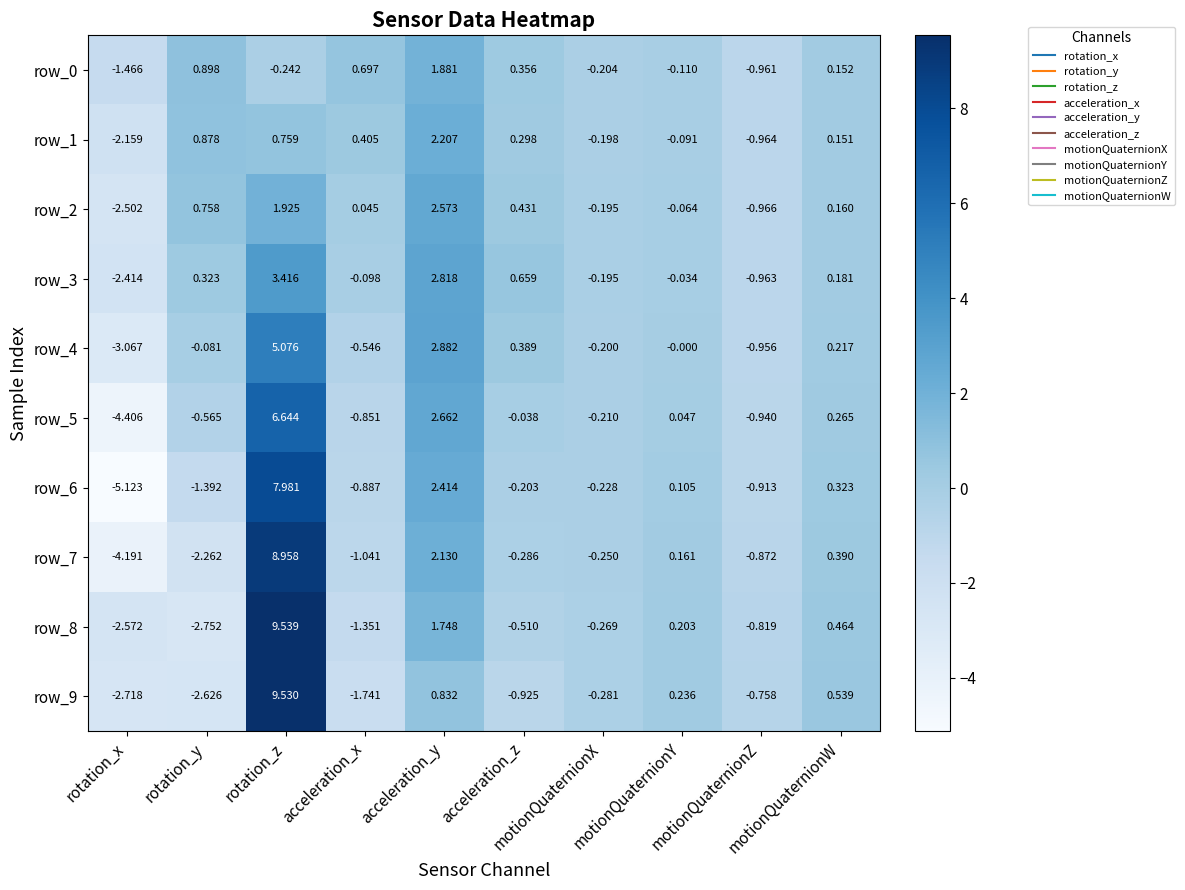

Count the number of data series in this chart.

10